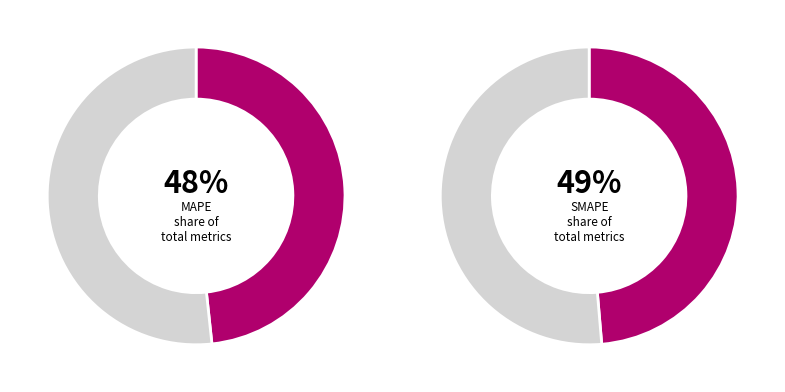

What percentage is the MAPE slice, to the nearest percent?

48%